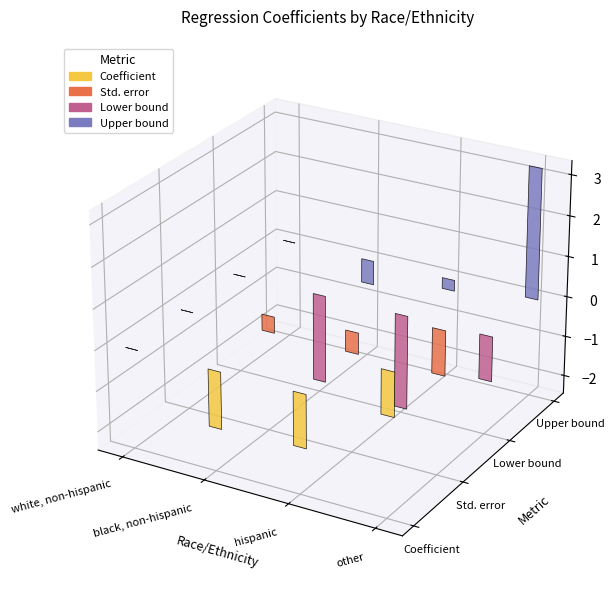

Which series changed the most between white, non-hispanic and hispanic?

Lower bound